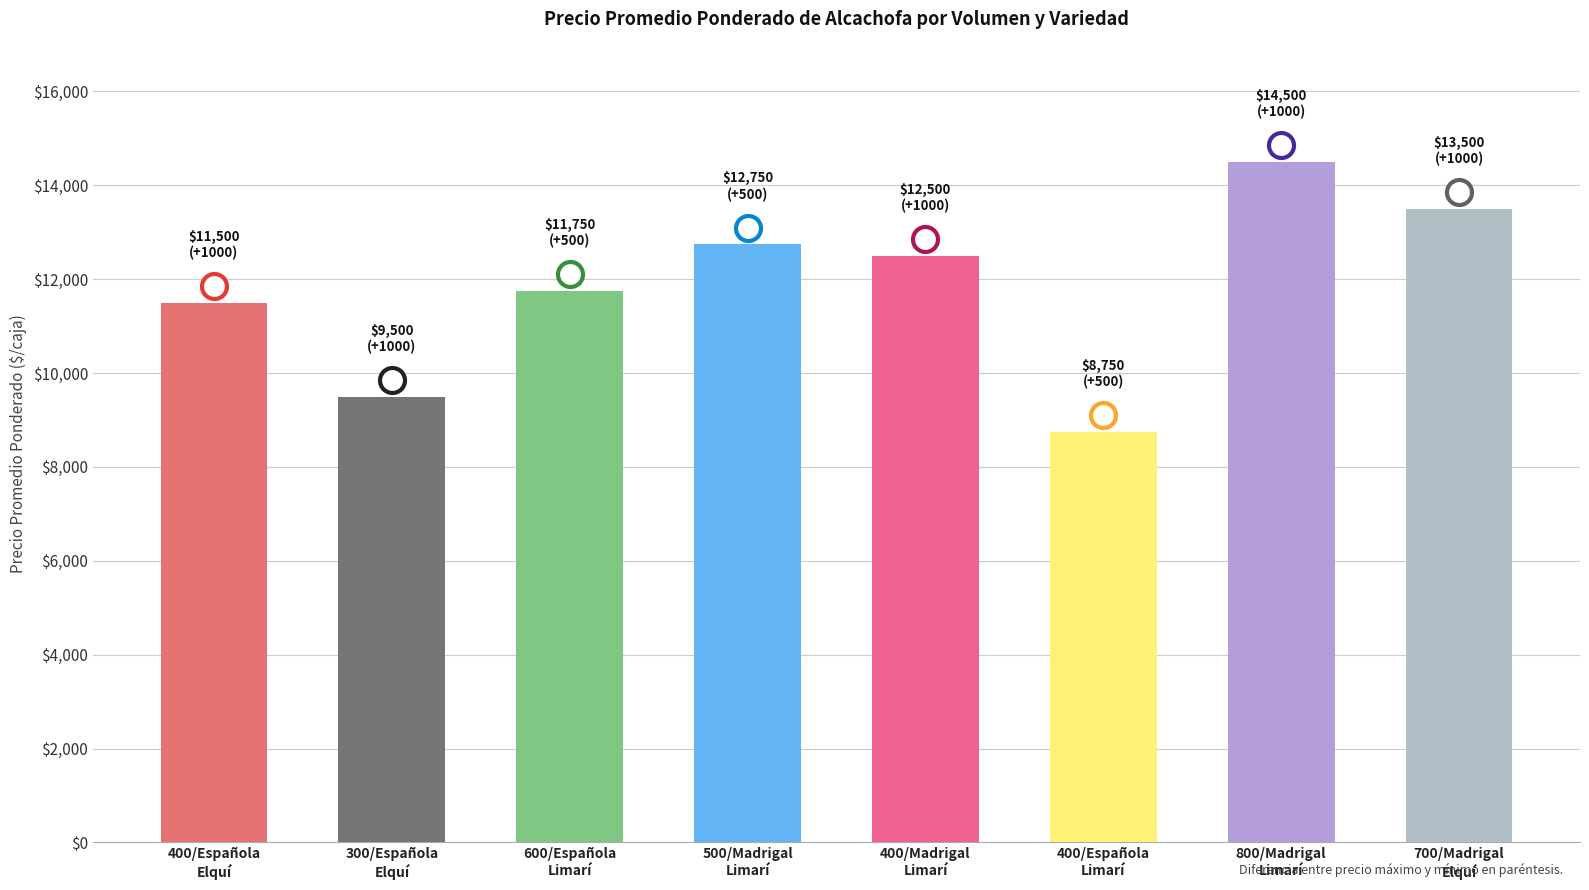

What is the difference between the second highest and second lowest values?

4000